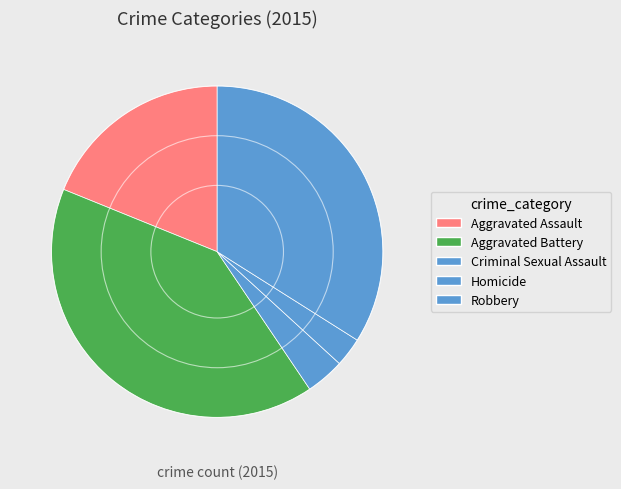

Combined, do Robbery and Aggravated Battery account for over 50%?

Yes